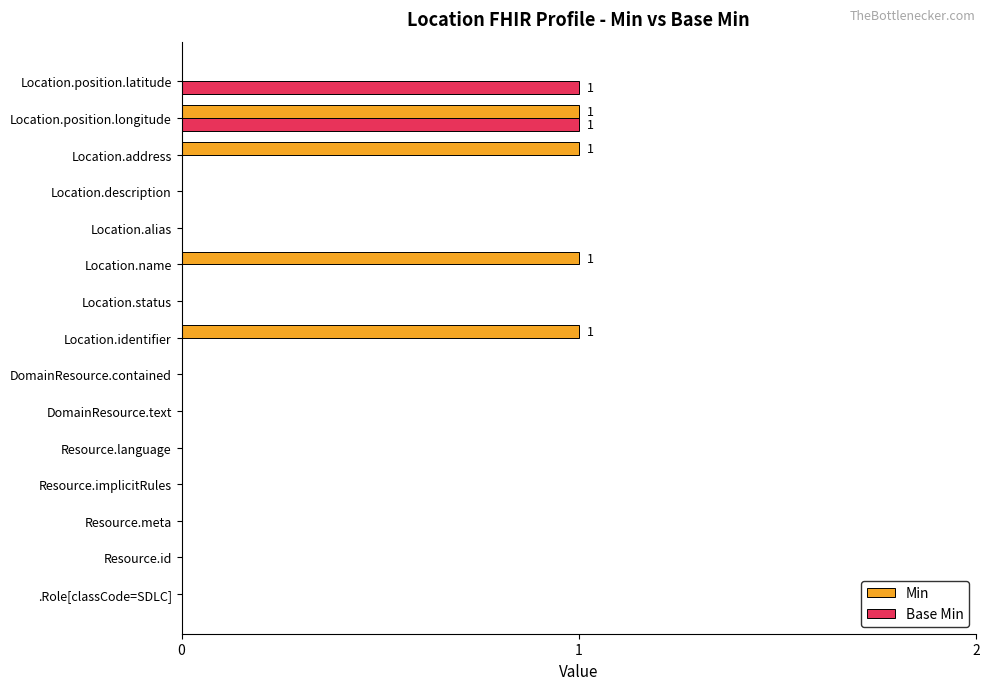

Which series changed the most between Resource.implicitRules and Location.address?

Min